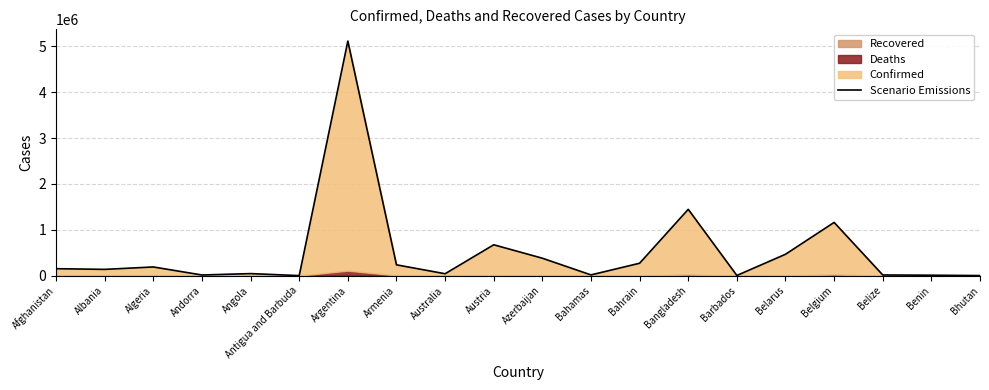

Does the chart display data point markers on the line(s)?

No